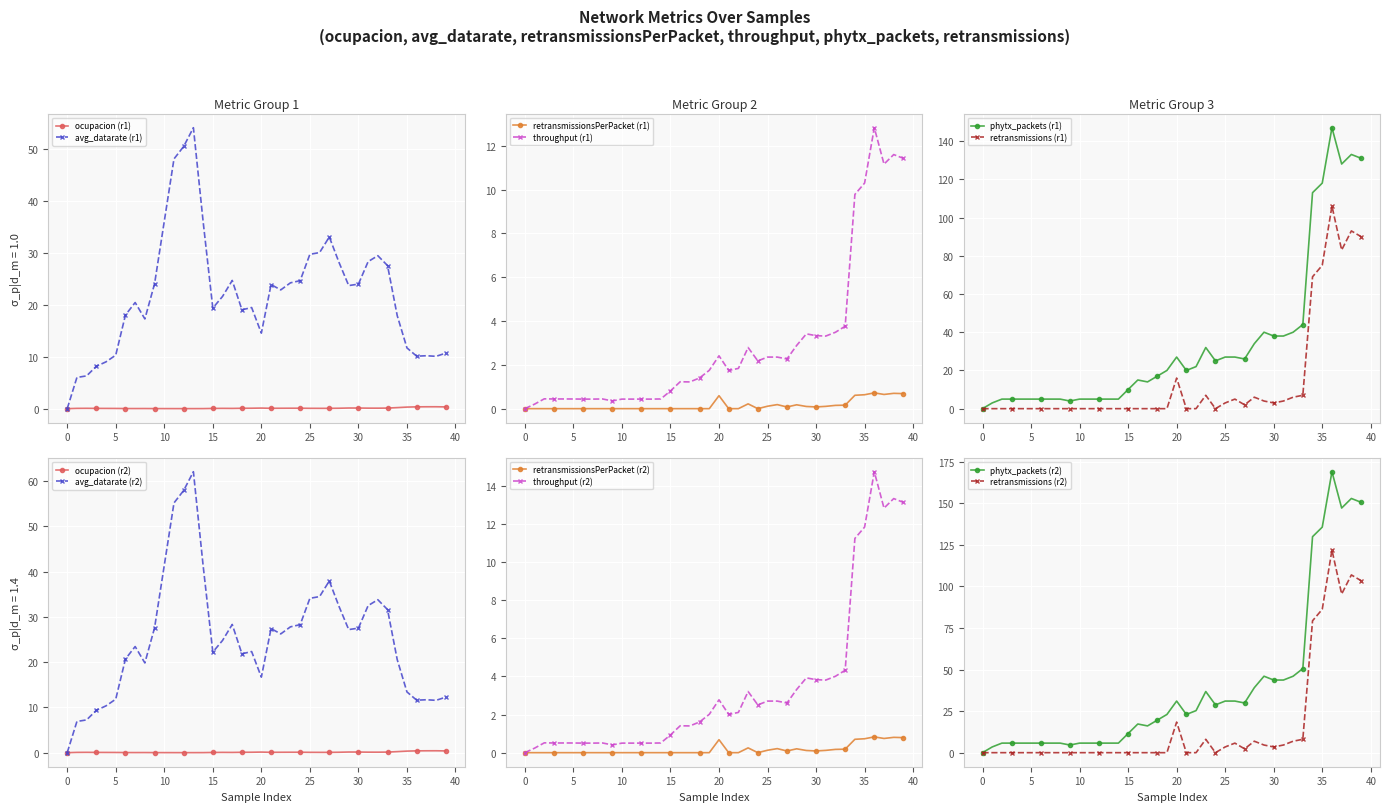

In ocupacion, how many points are lower than both neighbors (excluding endpoints)?

6